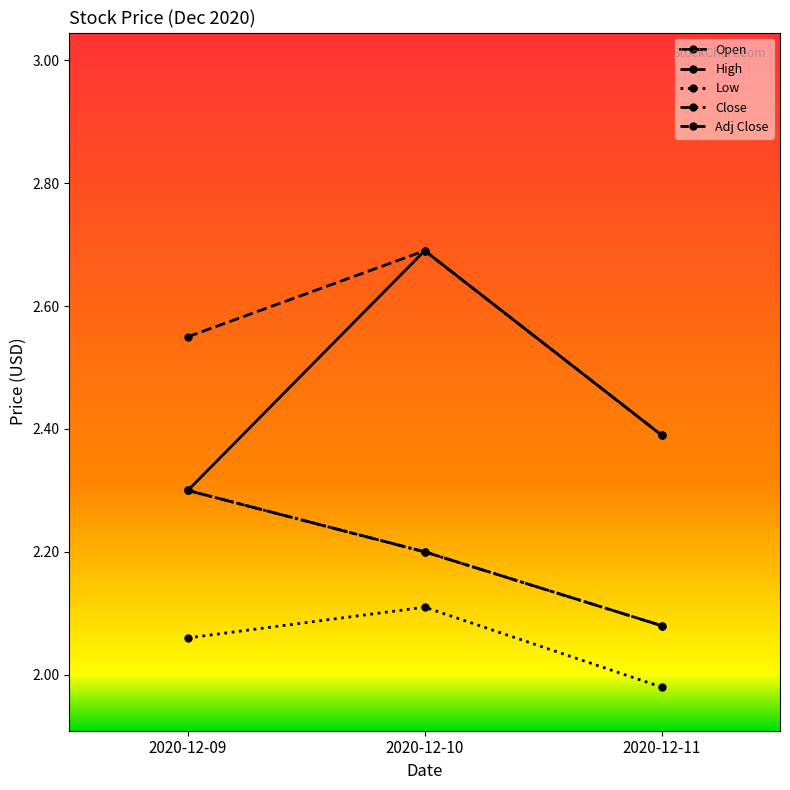

Reading left to right, transcribe all the data shown in this chart.

Open: 2020-12-09=2.3	2020-12-10=2.7	2020-12-11=2.4
High: 2020-12-09=2.5	2020-12-10=2.7	2020-12-11=2.4
Low: 2020-12-09=2.1	2020-12-10=2.1	2020-12-11=2.0
Close: 2020-12-09=2.3	2020-12-10=2.2	2020-12-11=2.1
Adj Close: 2020-12-09=2.3	2020-12-10=2.2	2020-12-11=2.1